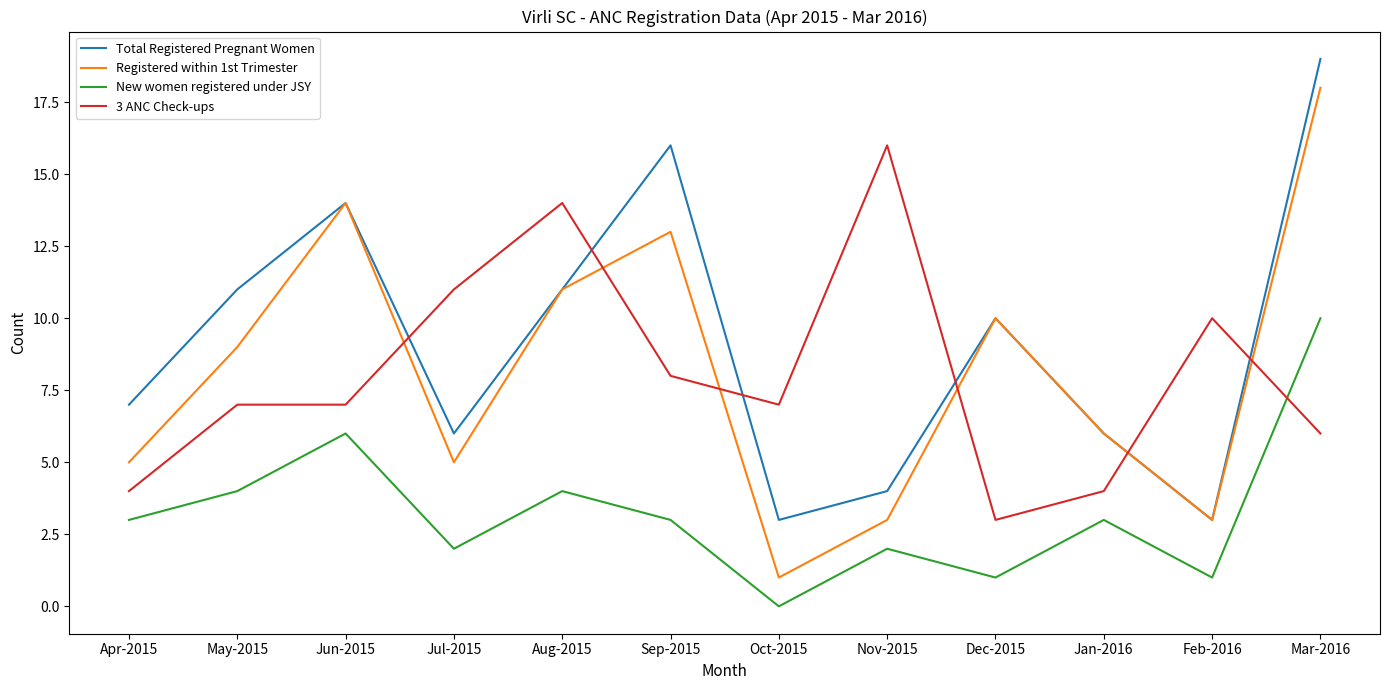

True or false: New women registered under JSY has a value of 3 at Jan-2016.

True